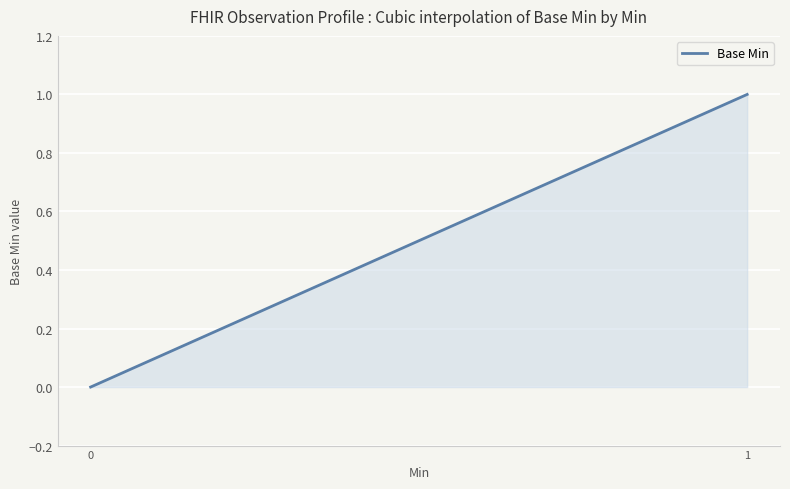

Rank the categories by value from lowest to highest.

0, 1